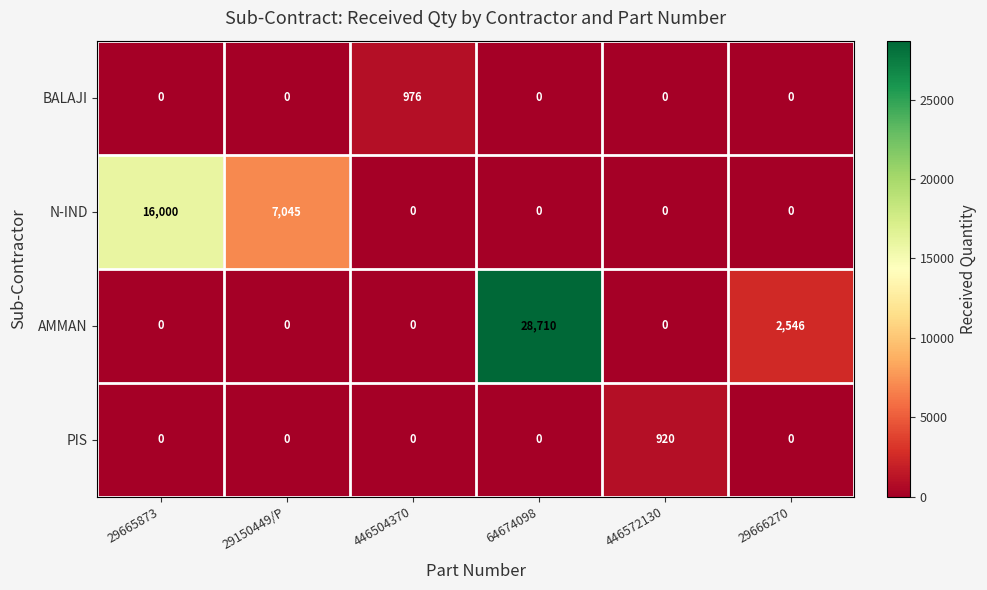

What is the sum of the N-IND values at 29665873 and 29150449/P?

23045